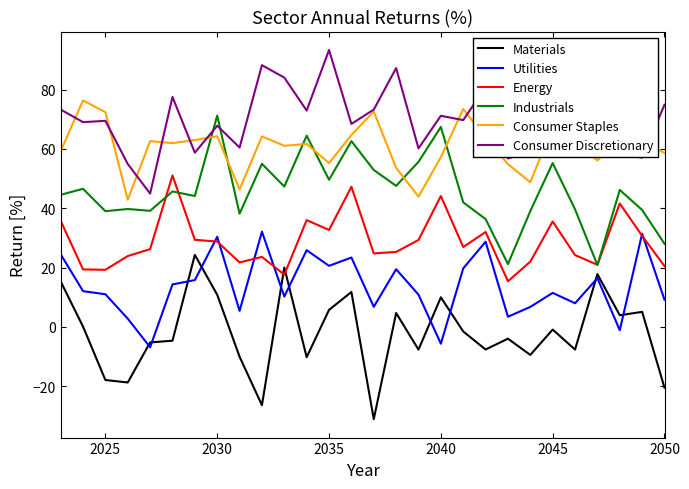

True or false: Energy and Consumer Staples intersect in this chart.

False